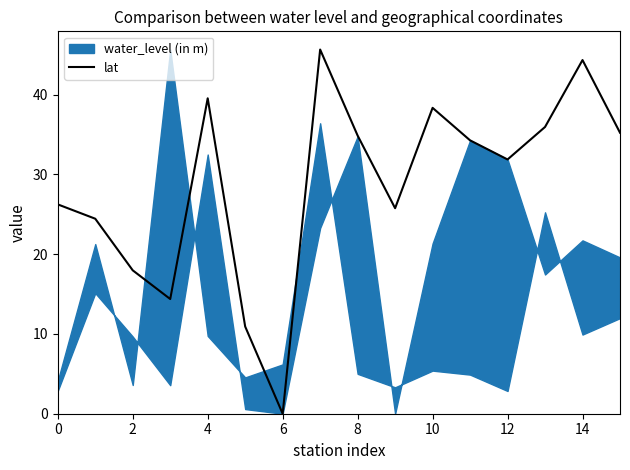

True or false: the data shows 45.2 at 0.

False